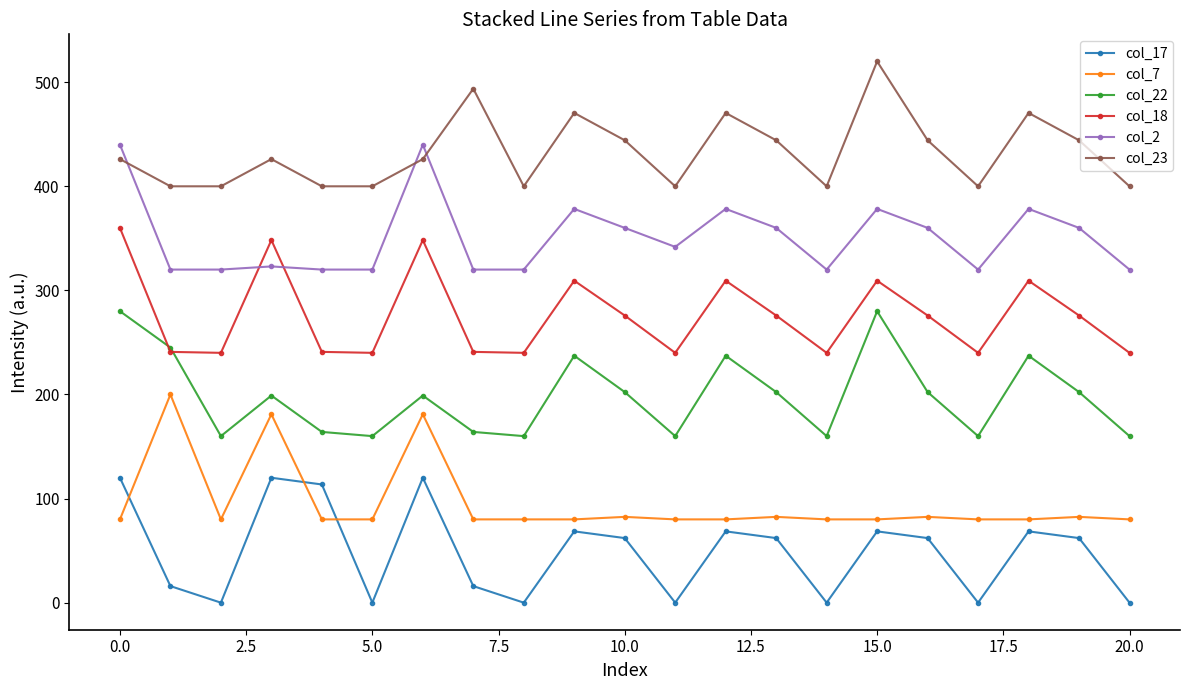

True or false: col_7 has more than 1 points higher than both neighbors.

True